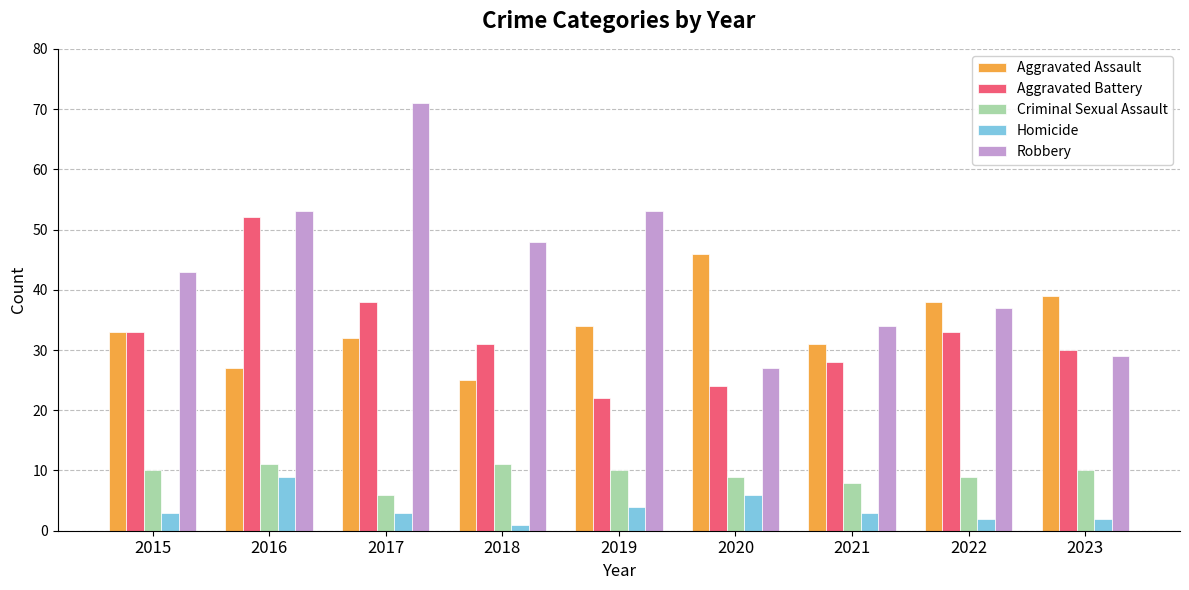

What is the greatest value displayed?

71